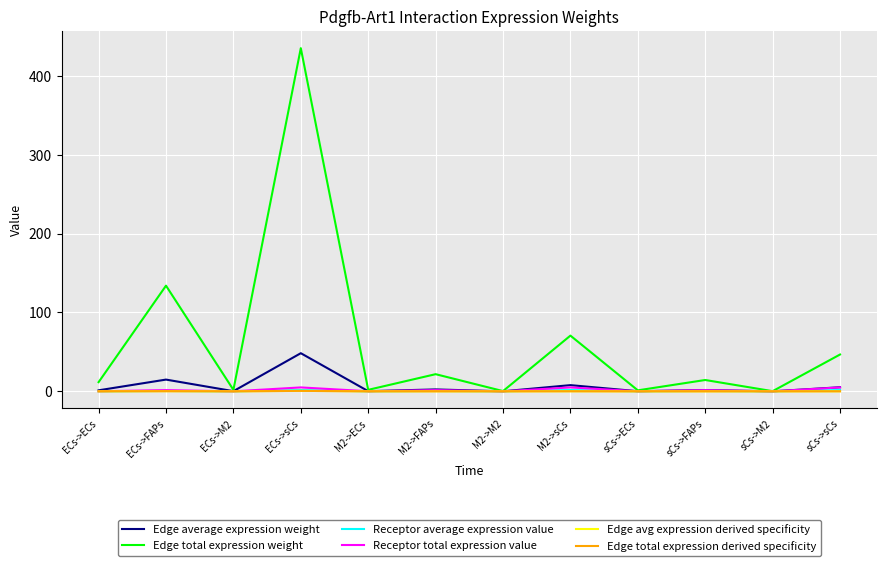

True or false: Edge avg expression derived specificity and Receptor average expression value cross at least once.

False